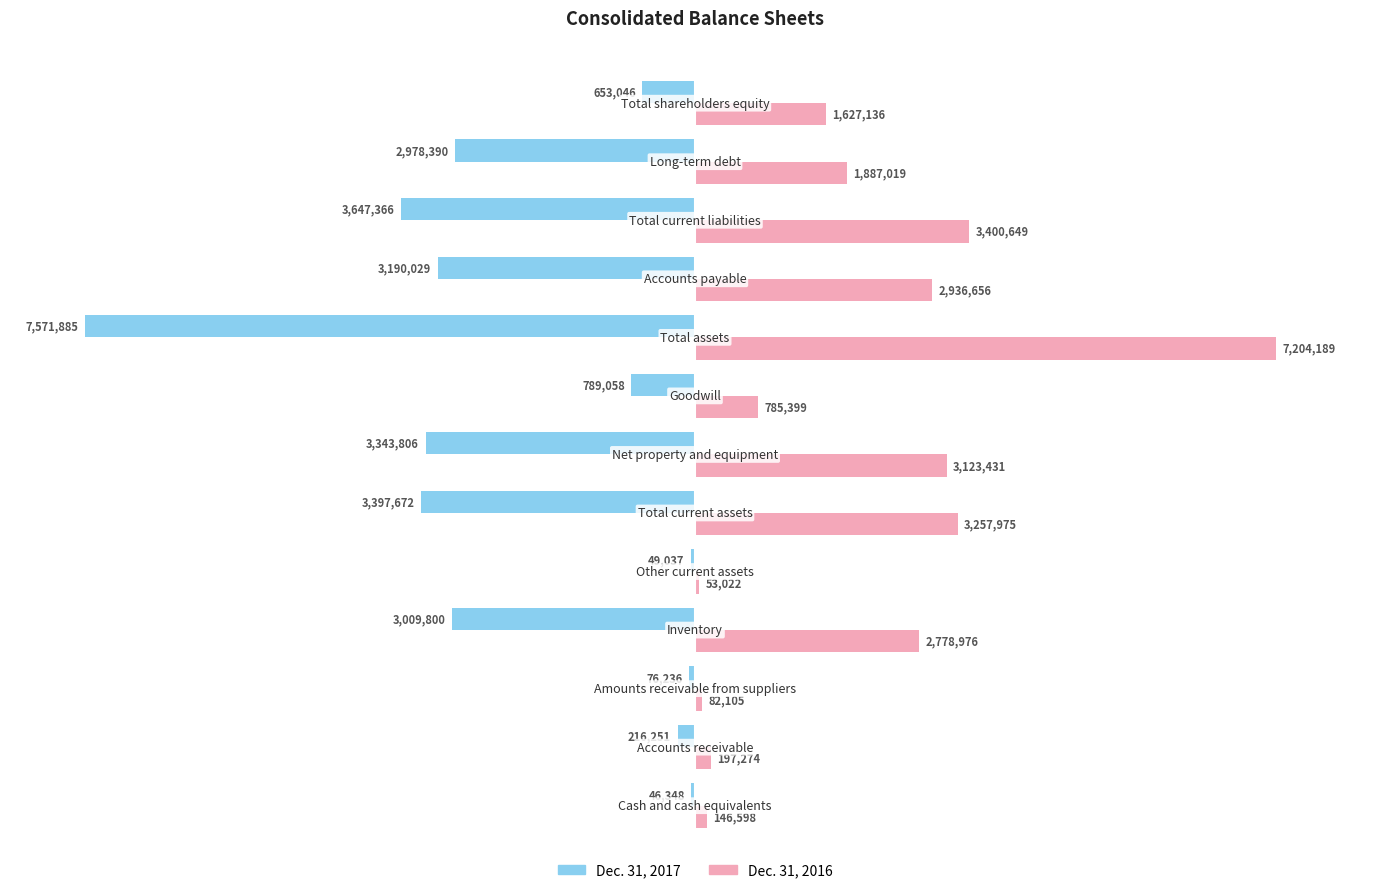

Which series has the largest total across all categories?

Dec. 31, 2016